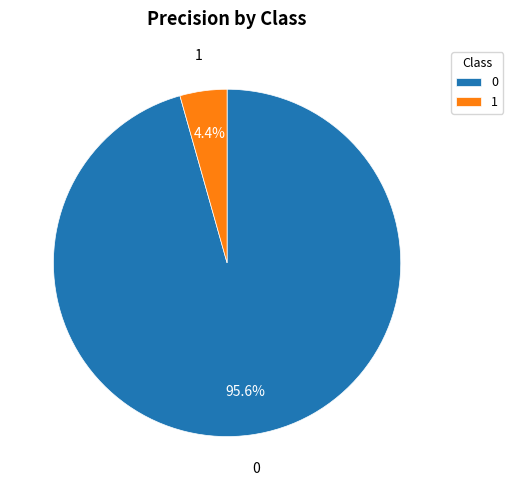

Is the sum of 0 and 1 greater than half?

Yes